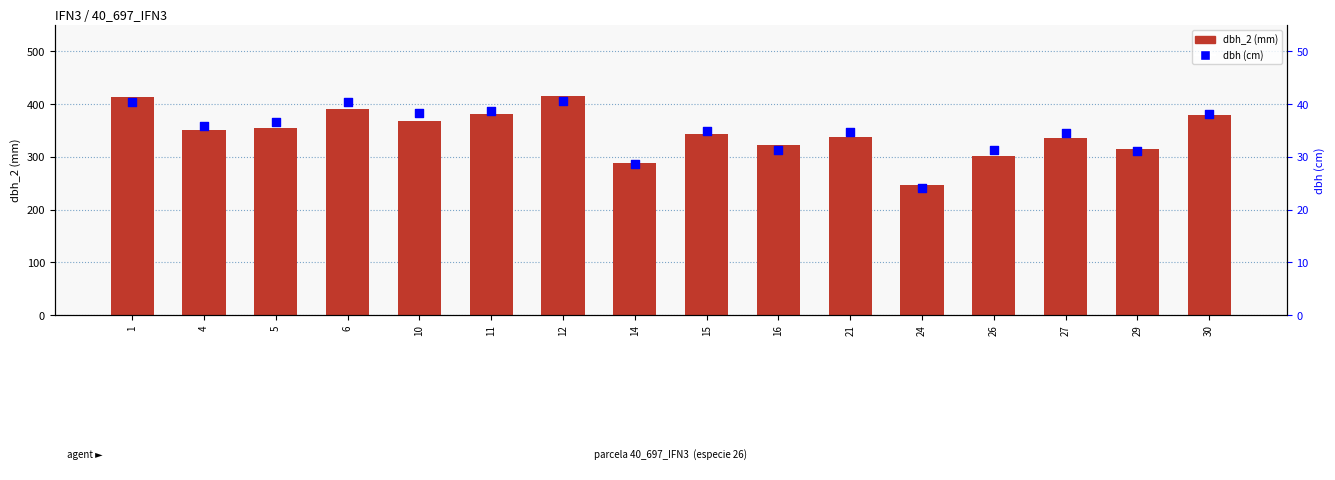

What is the total value across all series at 16?

353.2